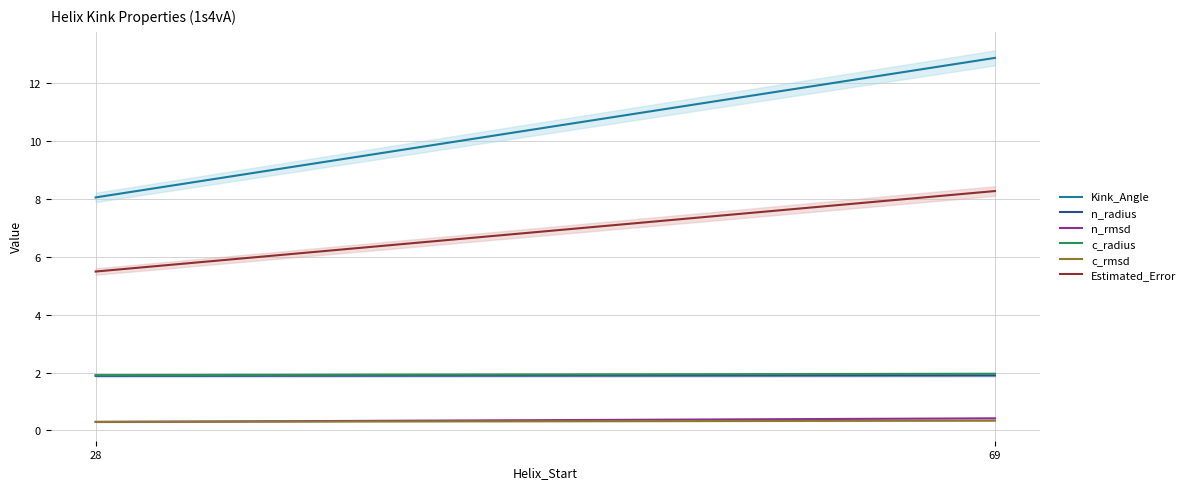

What are all the series names shown in the legend?

Kink_Angle, n_radius, n_rmsd, c_radius, c_rmsd, Estimated_Error